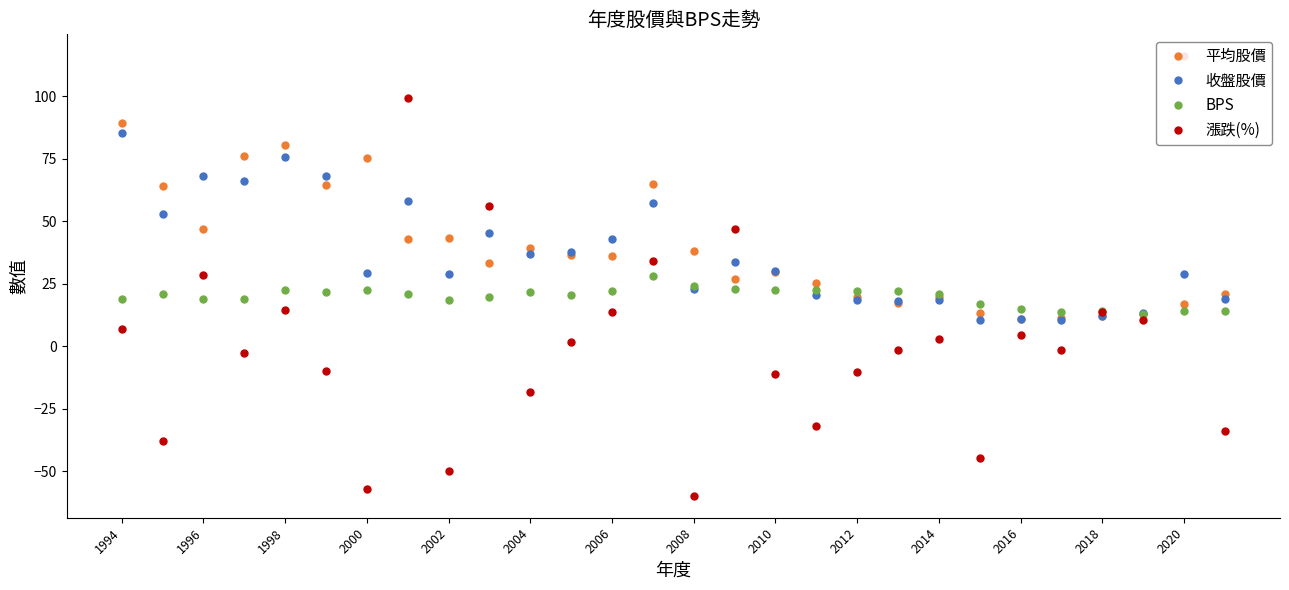

What is the minimum value for 平均股價?

10.7